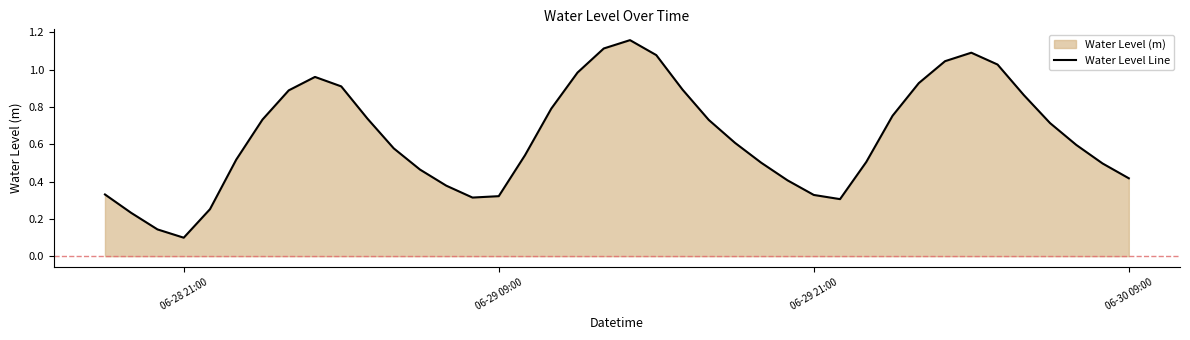

Does the chart have visible grid lines?

No